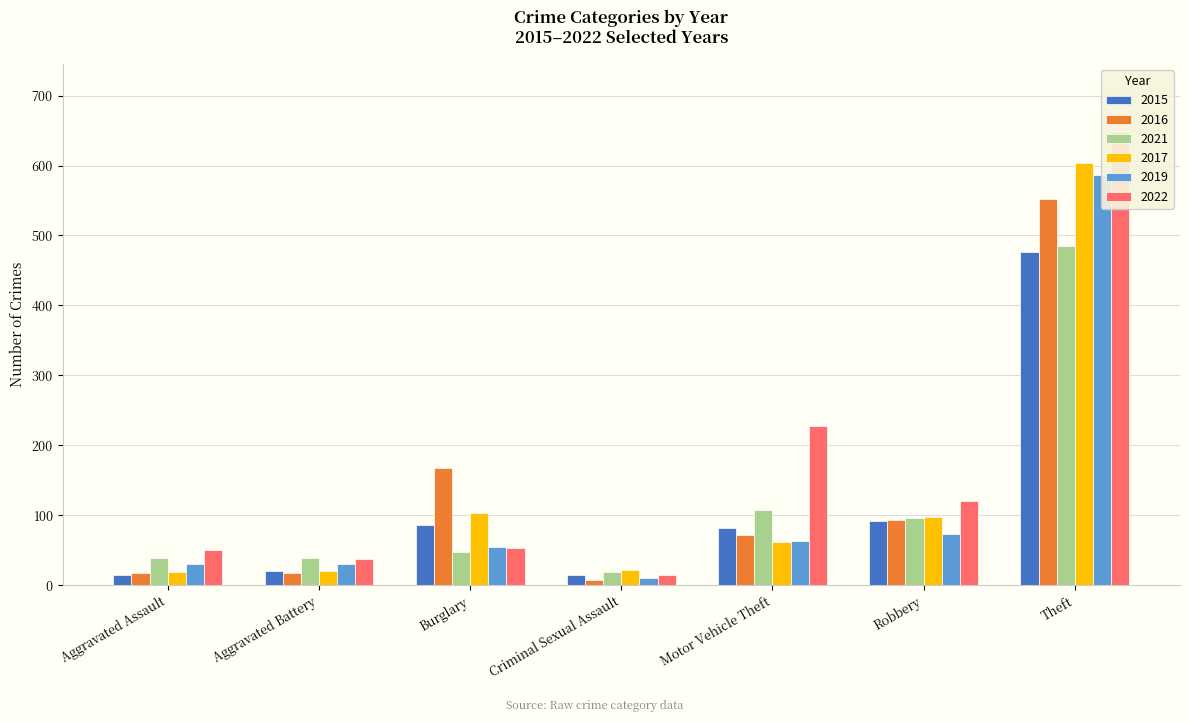

Rank the categories by 2022 value from highest to lowest.

Theft, Motor Vehicle Theft, Robbery, Burglary, Aggravated Assault, Aggravated Battery, Criminal Sexual Assault